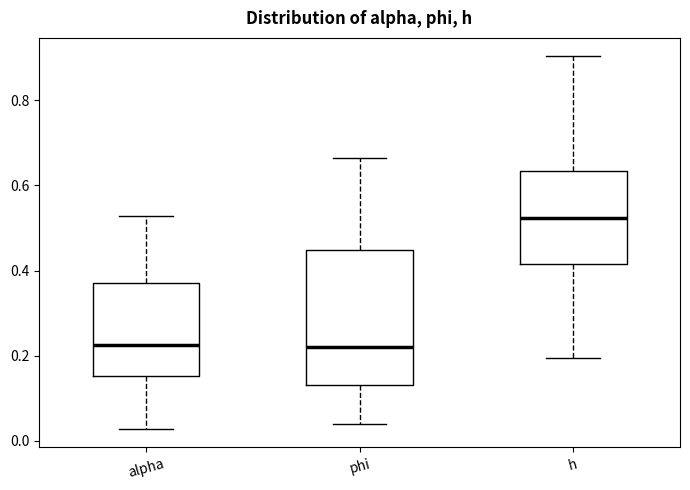

Reading left to right, read every box against the y-axis: the position of its median line, the range the box covers, and the ends of its whiskers. The values are not printed on the chart, so give them approximately, as read against the axis.

alpha: median 0.22, box 0.16 to 0.38, whiskers 0.02 to 0.52
phi: median 0.22, box 0.14 to 0.44, whiskers 0.04 to 0.66
h: median 0.52, box 0.42 to 0.64, whiskers 0.20 to 0.90